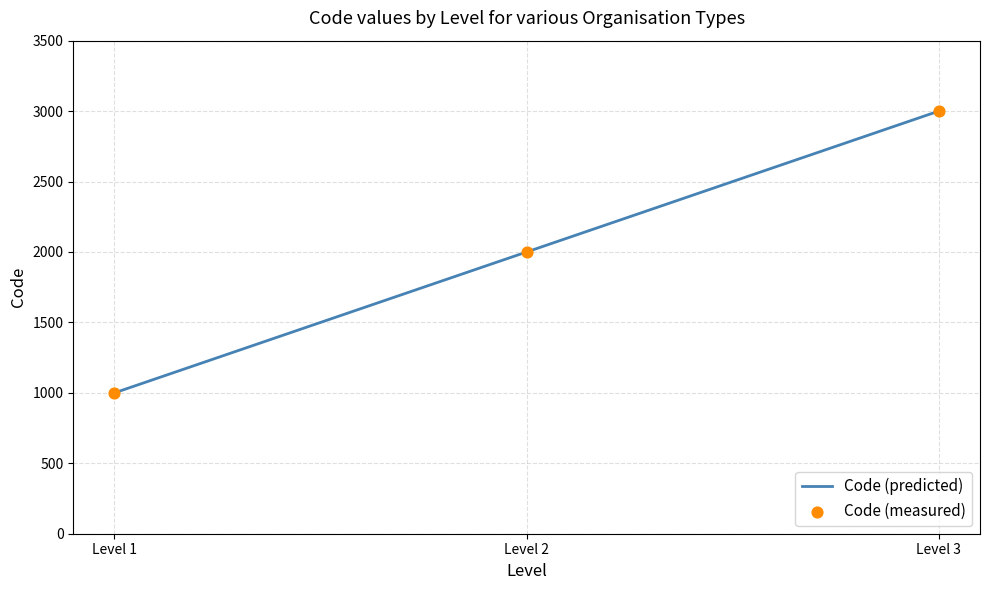

What is the ratio of the value at Level 1 to the value at Level 2?

0.5